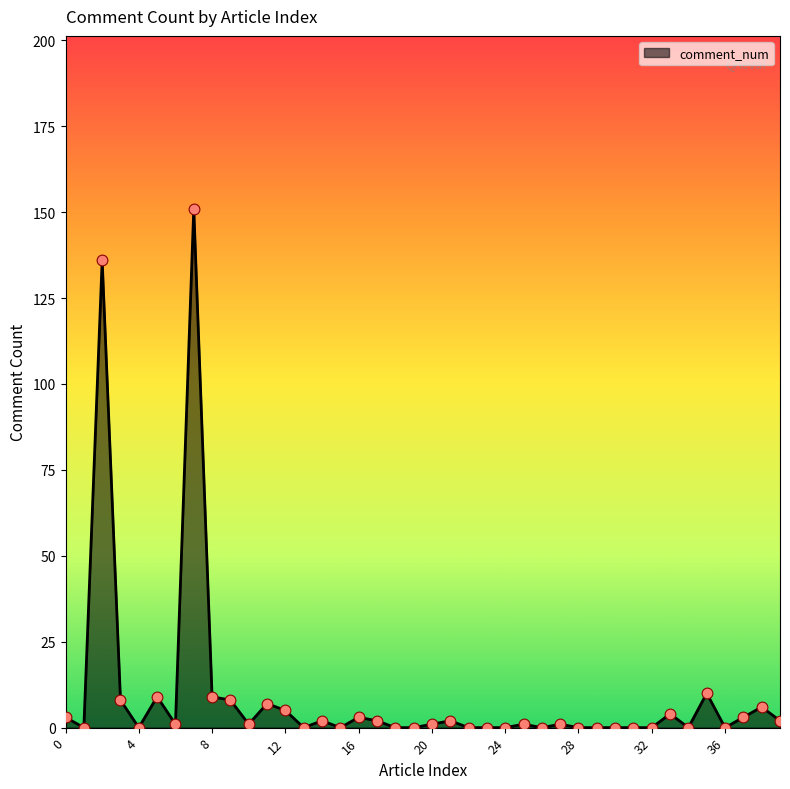

What is the maximum value shown in the chart?

151